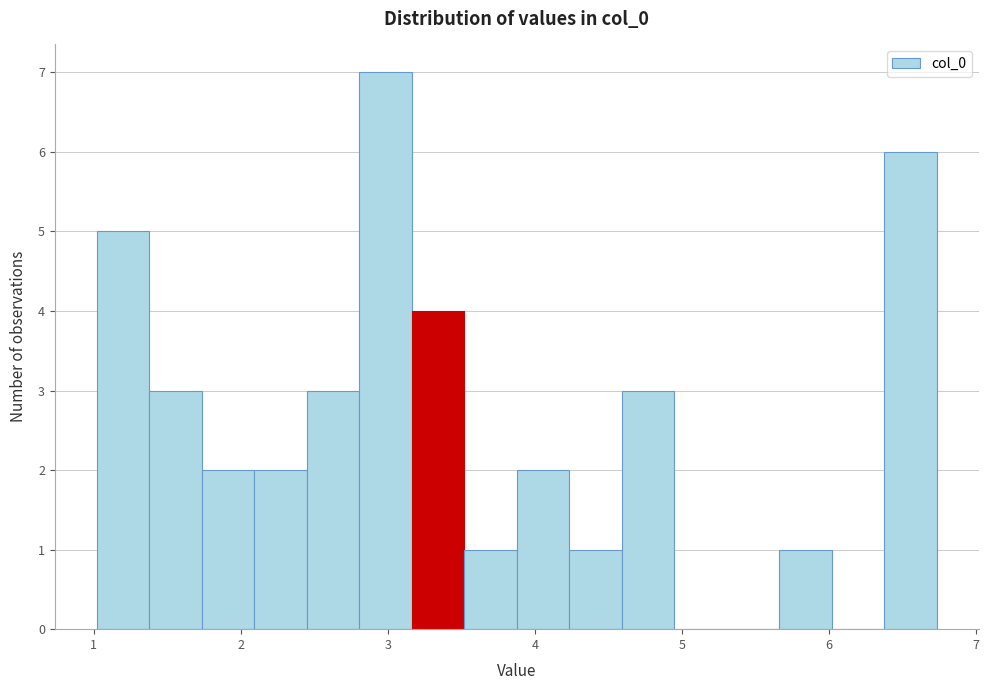

Read against the x-axis, roughly where is the centre of the tallest bar?

3.0